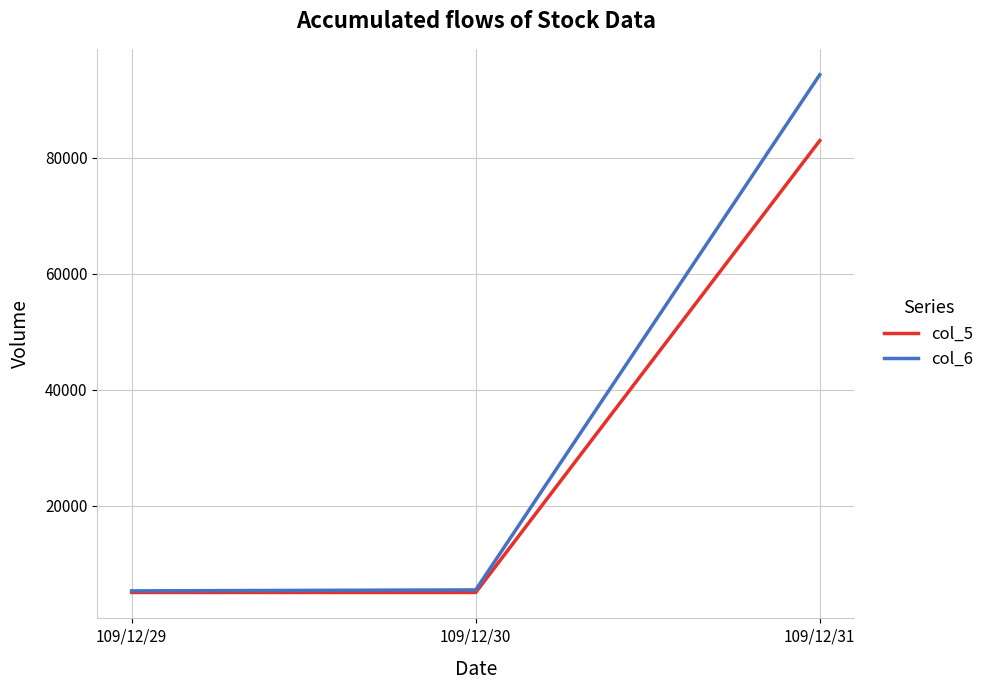

At which label does col_6 reach its peak?

109/12/31